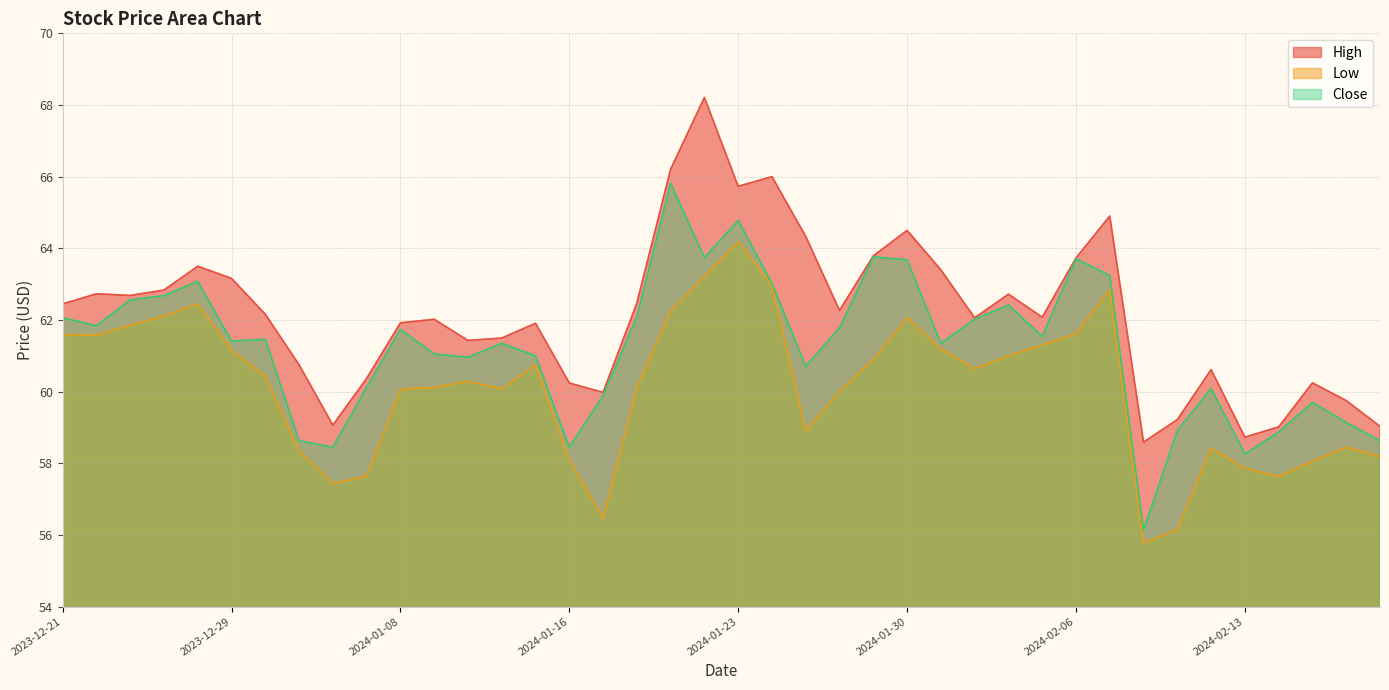

True or false: Low and High intersect in this chart.

False